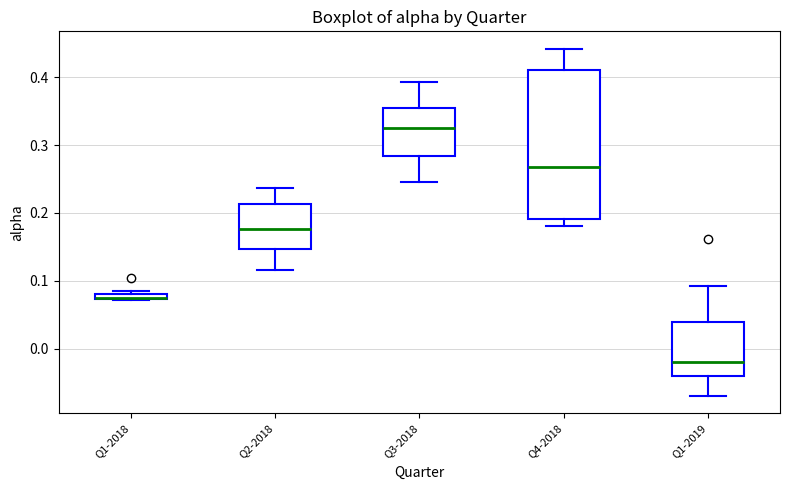

Where does the lower whisker of the box for Q1-2019 end on the y-axis? The values are not printed on the chart, so give them approximately, as read against the axis.

-0.07